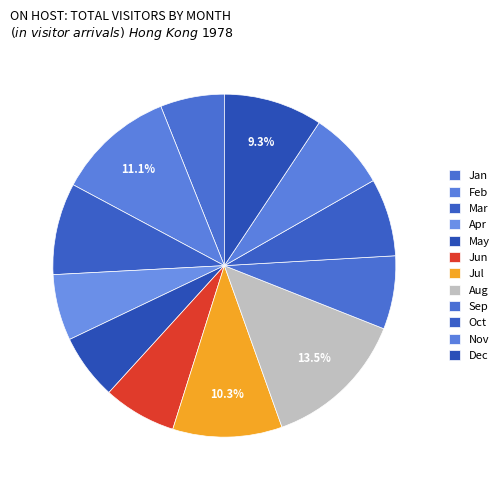

What percentage is the Apr slice, to the nearest percent?

6%